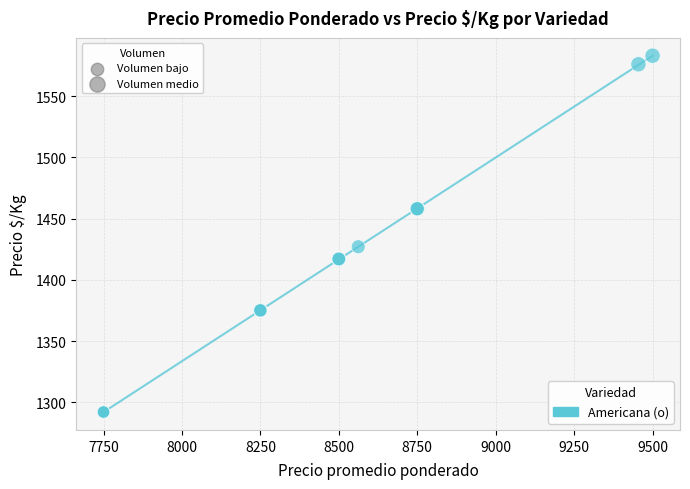

What Y value in the scatter plot is closest to 1437?

1427